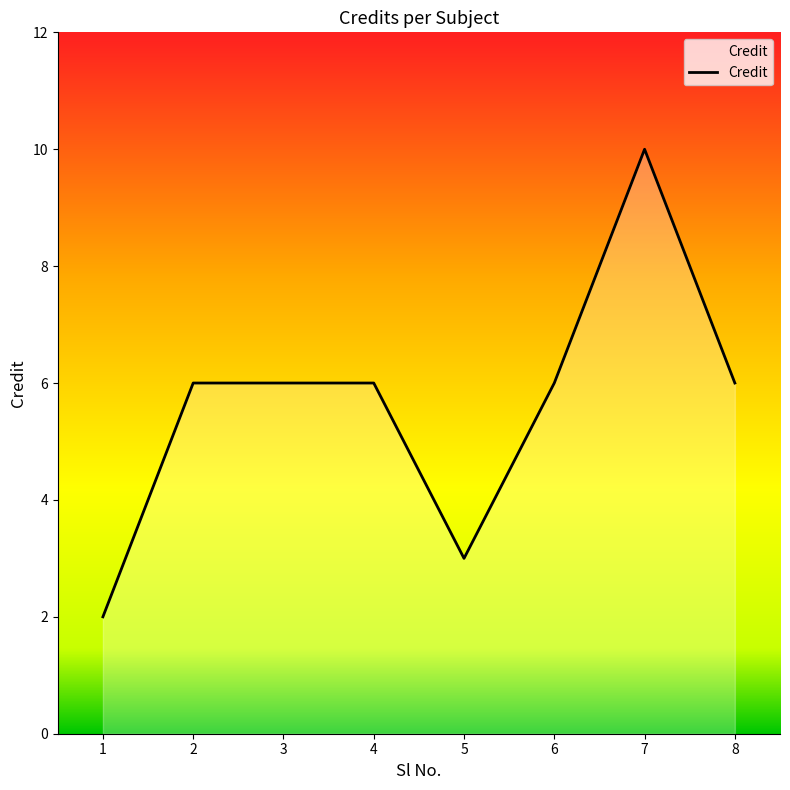

Reading left to right, extract all data points from this chart.

1=2	2=6	3=6	4=6	5=3	6=6	7=10	8=6